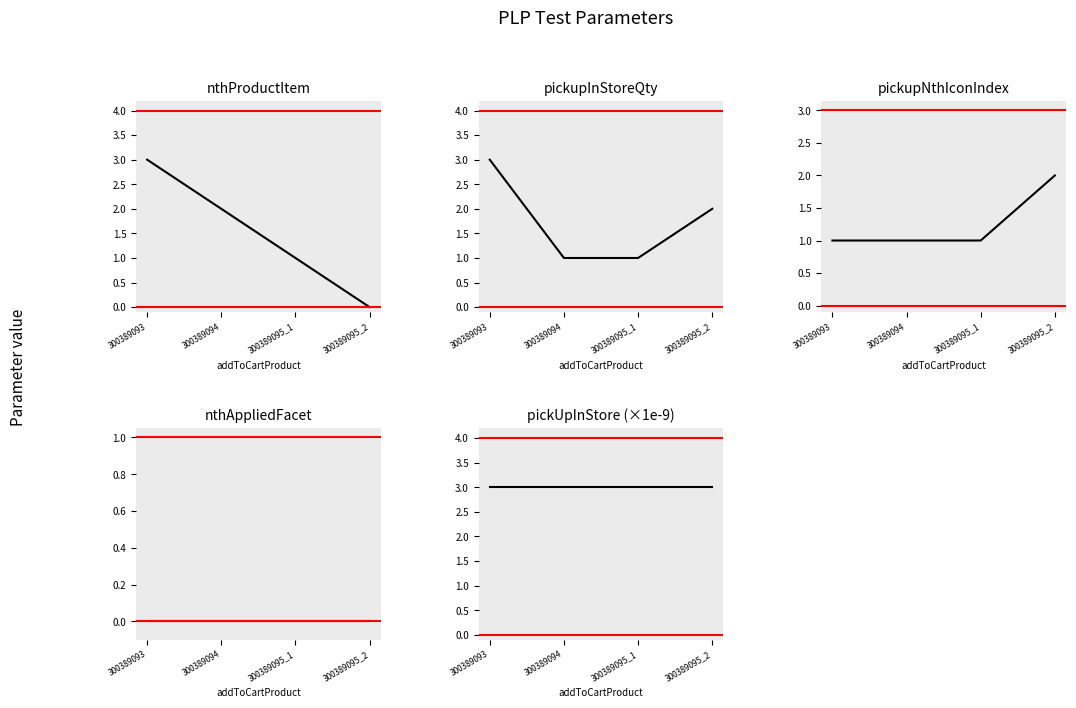

Reading left to right, transcribe all the data shown in this chart.

nthProductItem: 300389093=3.0	300389094=2.0	300389095_1=1.0	300389095_2=0.0
pickupInStoreQty: 300389093=3.0	300389094=1.0	300389095_1=1.0	300389095_2=2.0
pickupNthIconIndex: 300389093=1.0	300389094=1.0	300389095_1=1.0	300389095_2=2.0
nthAppliedFacet: 300389093=0.0	300389094=0.0	300389095_1=0.0	300389095_2=0.0
pickUpInStore (×1e-9): 300389093=3.0	300389094=3.0	300389095_1=3.0	300389095_2=3.0